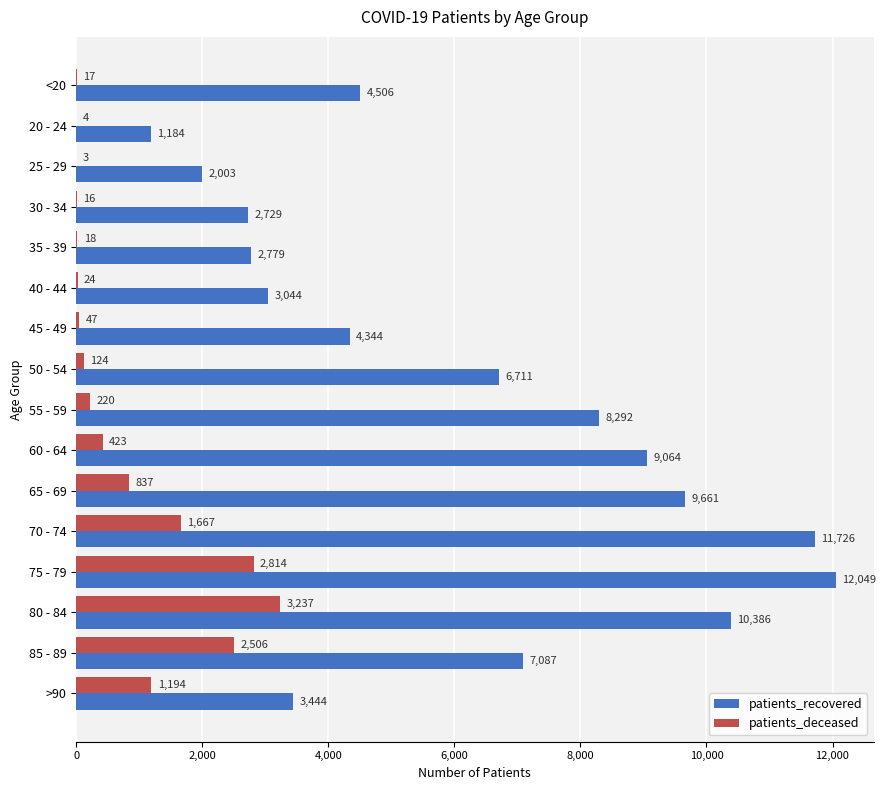

What is the highest value of the patients_recovered series?

12049